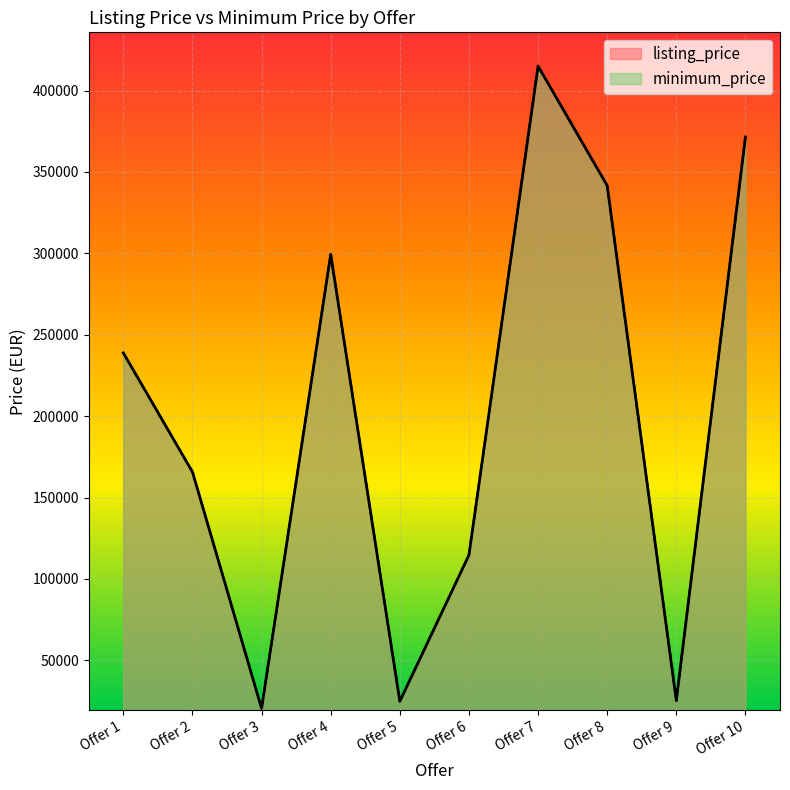

True or false: listing_price and minimum_price cross at least once.

False